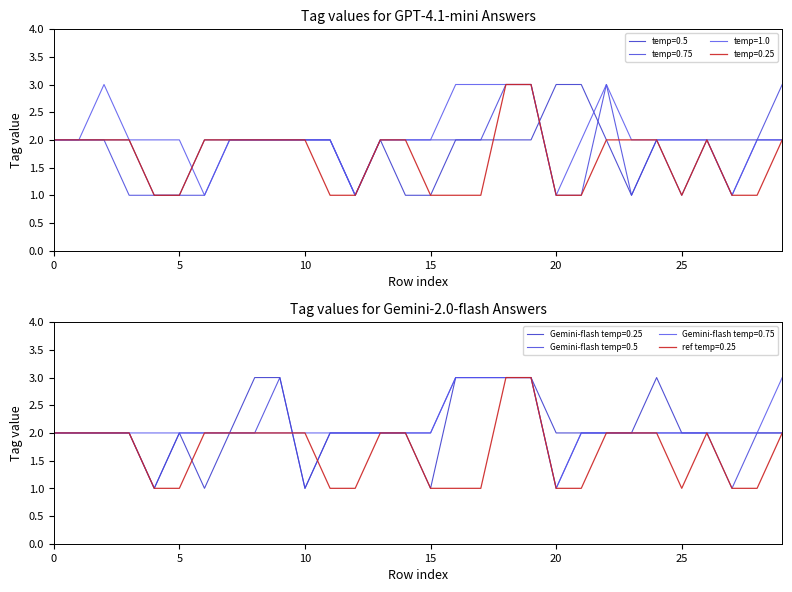

Which series ends up on top after the final intersection of temp=0.5 and Gemini-flash temp=0.75?

temp=0.5